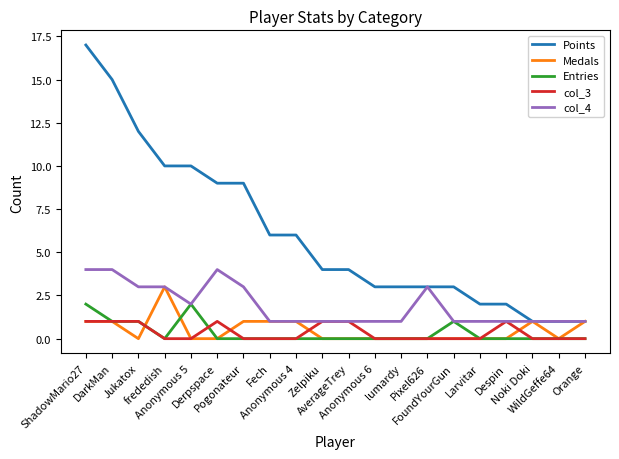

Which series has the largest total across all categories?

Points